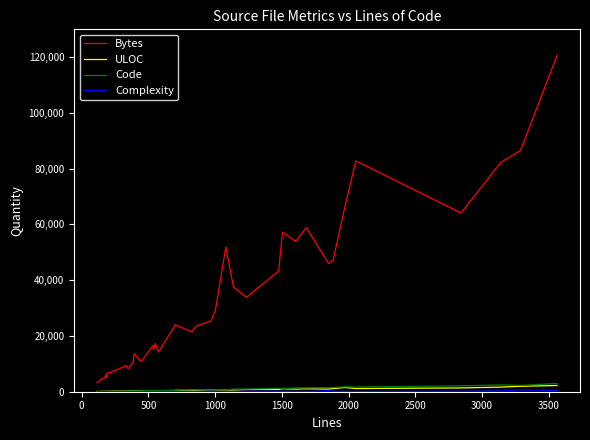

What is the greatest value displayed?

120589